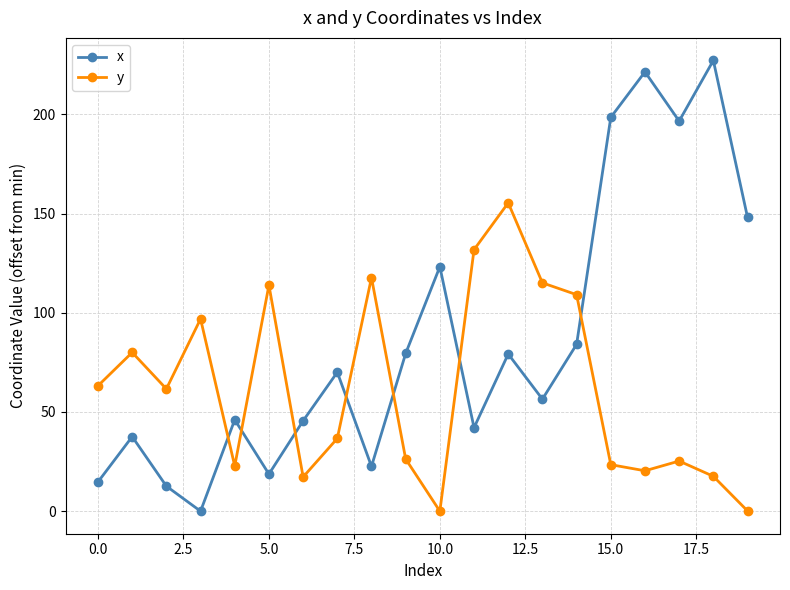

True or false: x and y intersect in this chart.

True